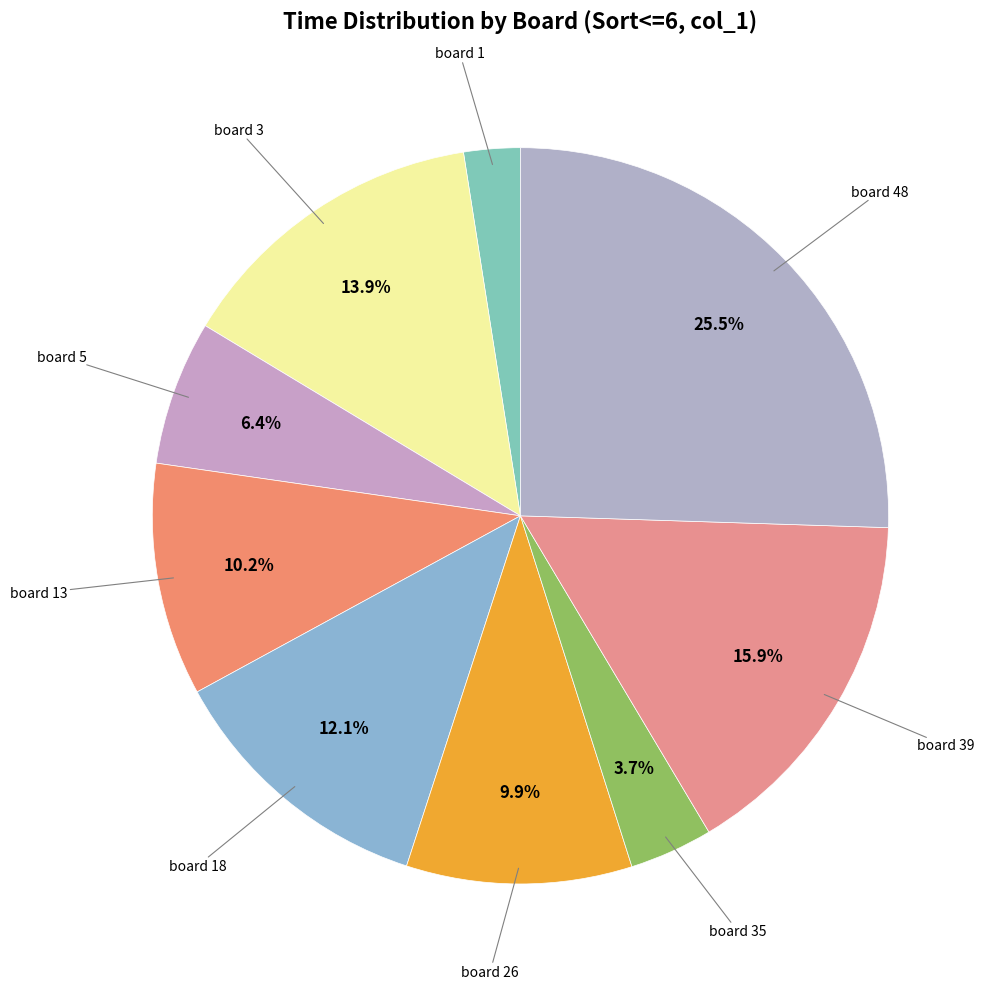

How many slices are in this pie chart?

9